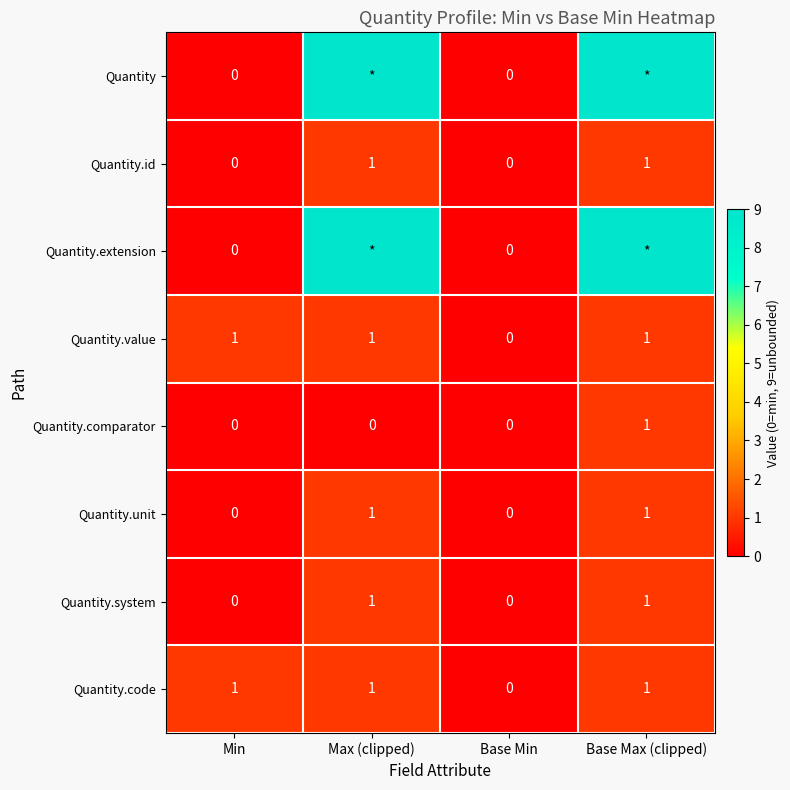

What is the sum of the Quantity.id values at Max (clipped) and Min?

1